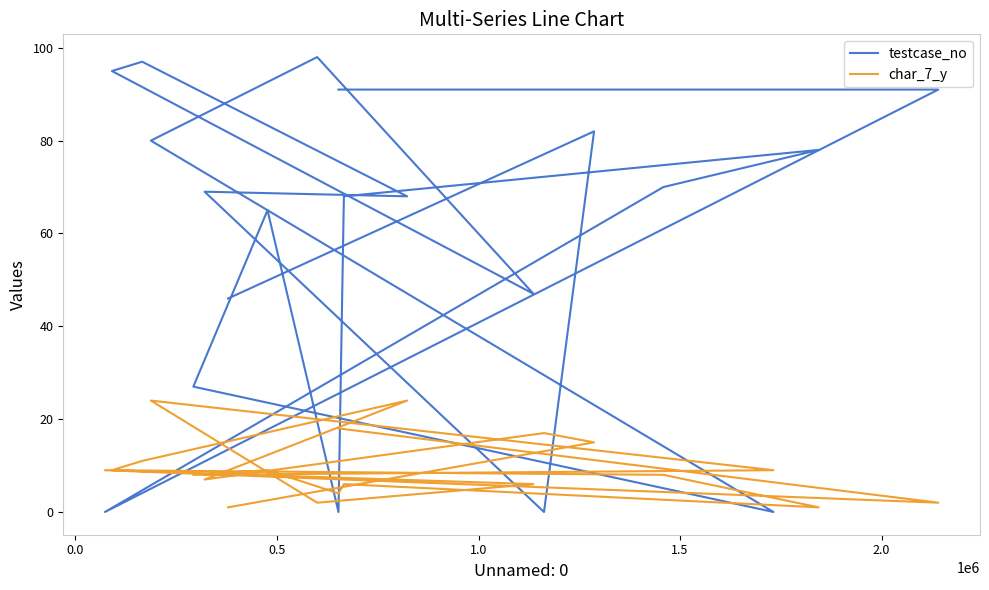

Which series ends up on top after the final intersection of char_7_y and testcase_no?

testcase_no